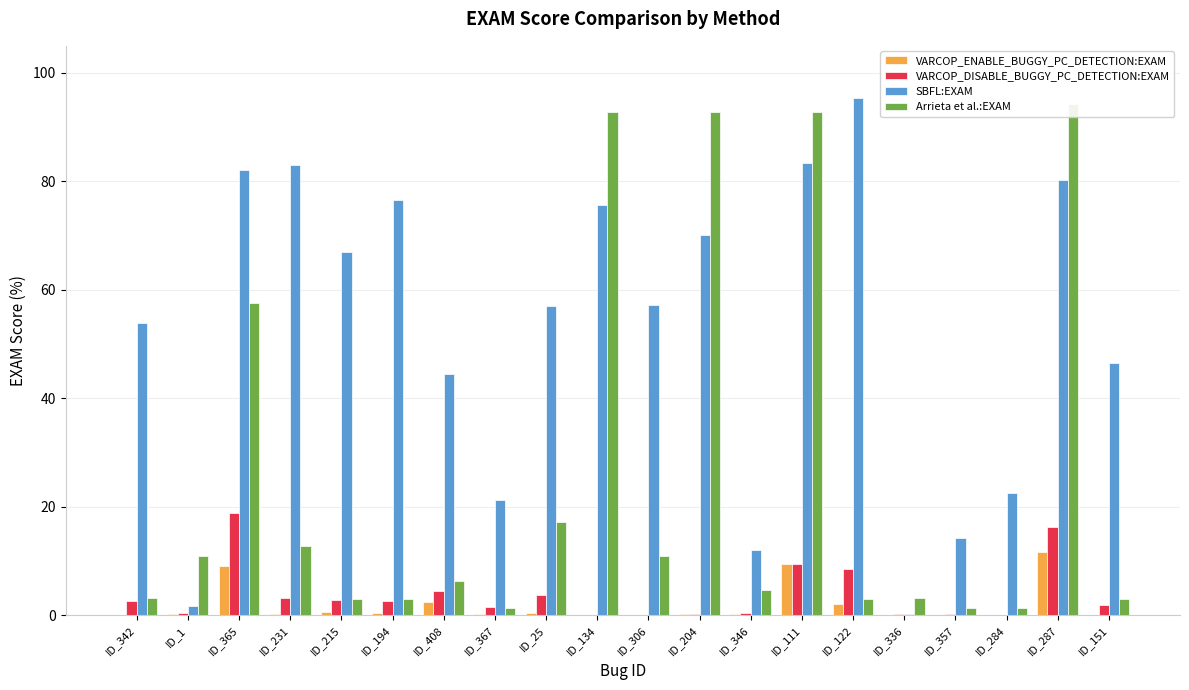

What is the average value of the SBFL:EXAM series?

52.2